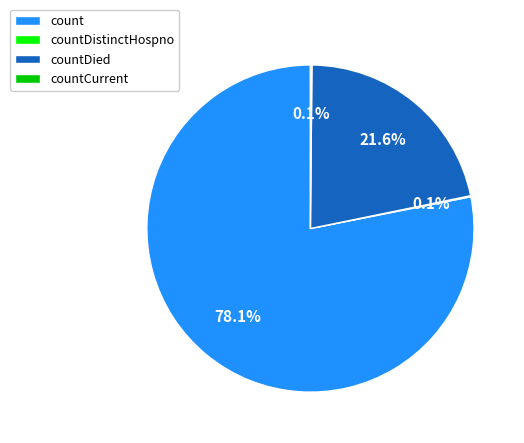

Which slice is the largest?

count